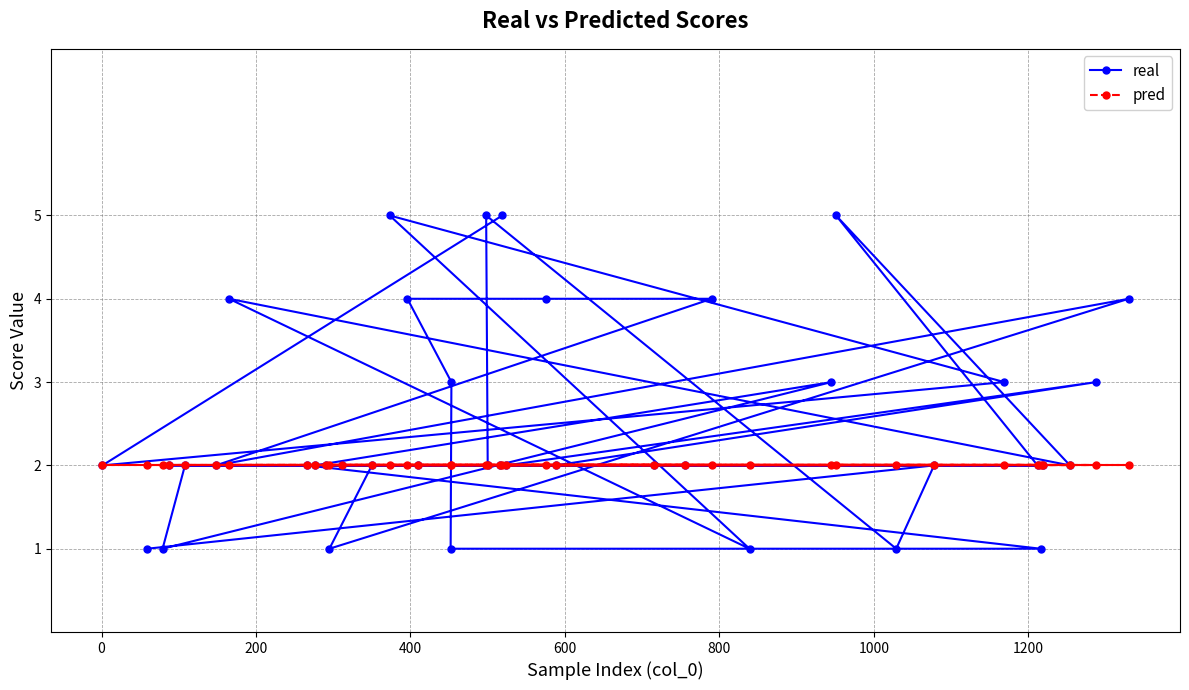

Count the real values in the range 2 to 3.

24